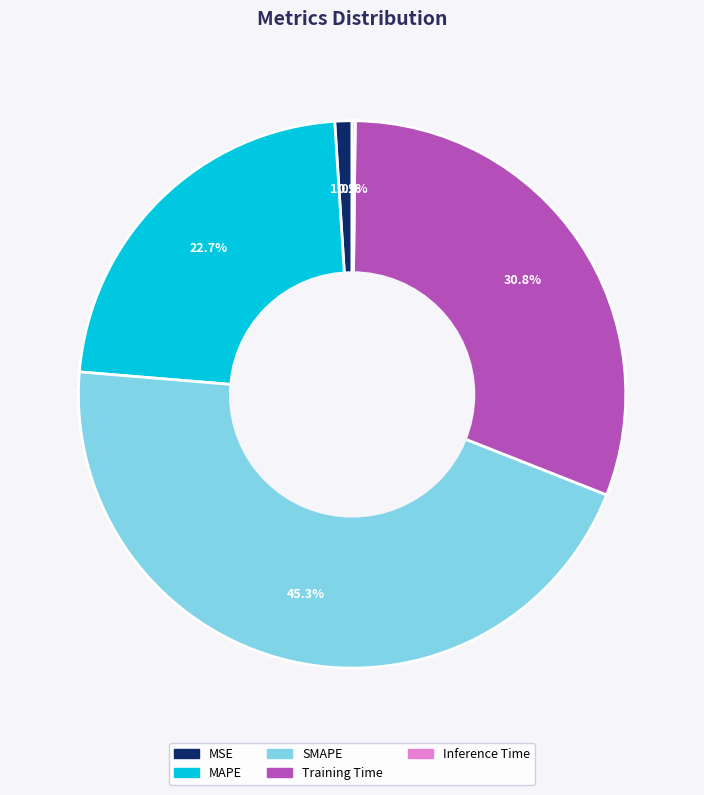

To the nearest percent, what percentage of the pie is Training Time?

31%